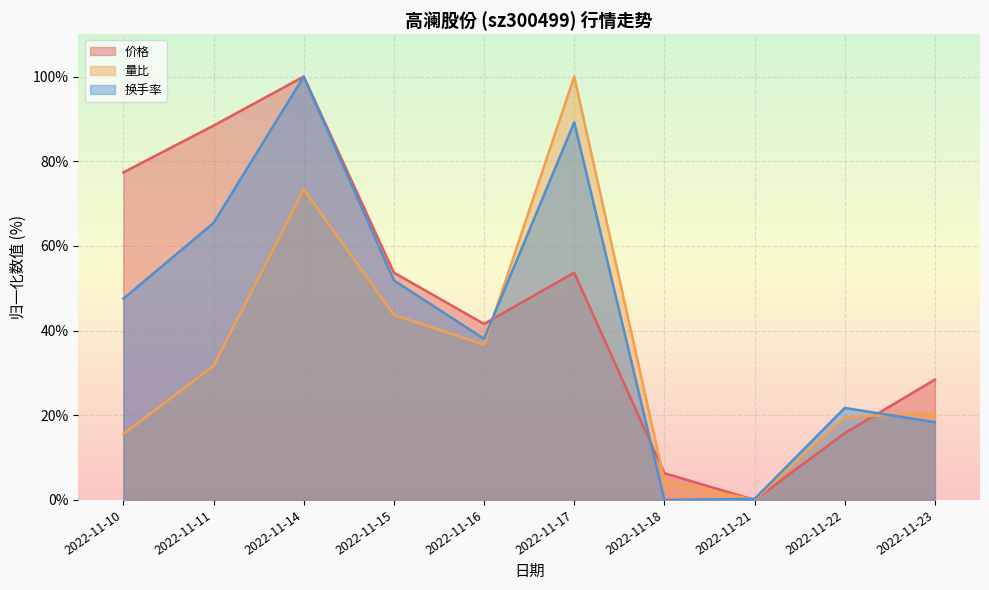

Is the value of 价格 at 2022-11-16 greater than the value of 量比 at 2022-11-11?

Yes